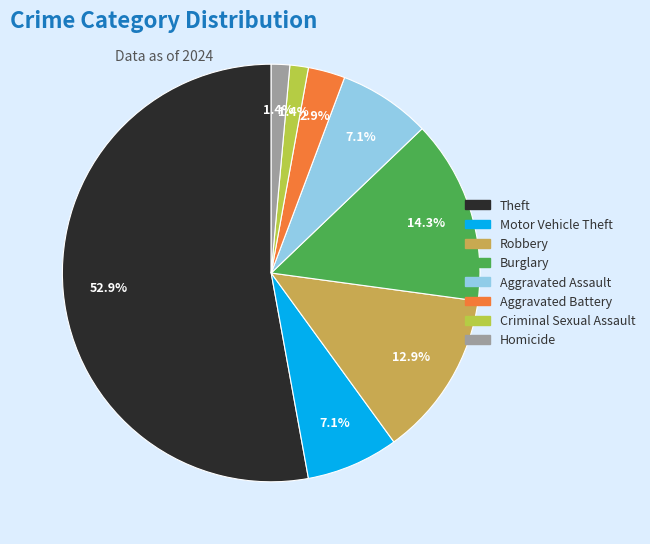

Is there a majority slice in this chart?

Yes